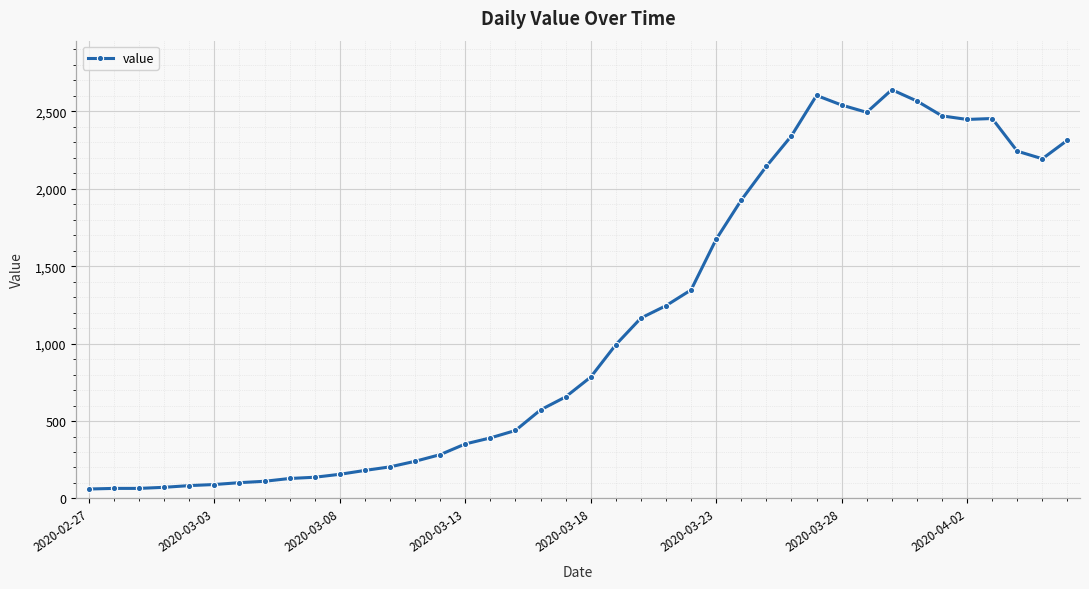

What is the difference between the maximum and minimum values?

2579